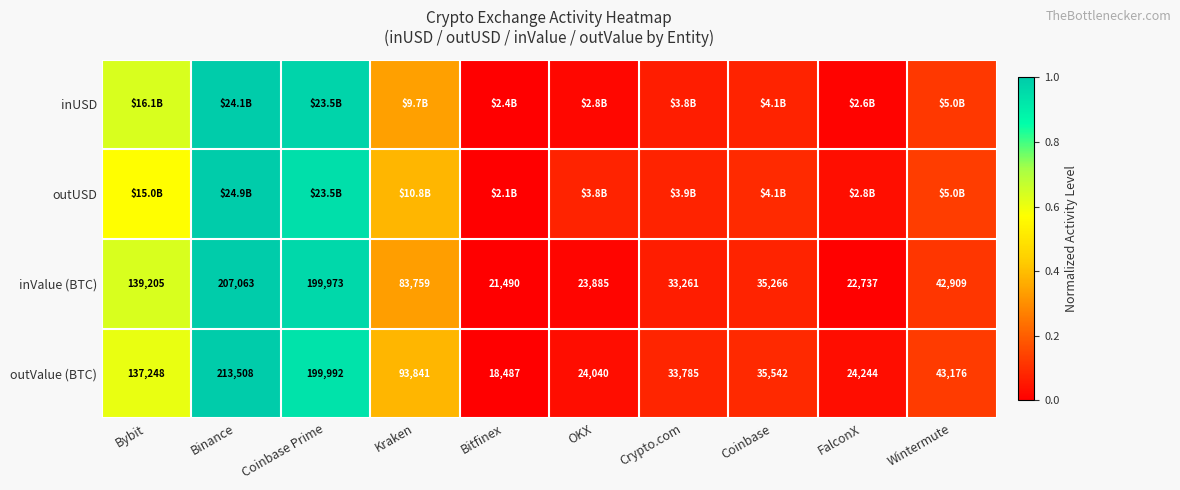

At which label does outValue (BTC) first exceed 43176?

Bybit